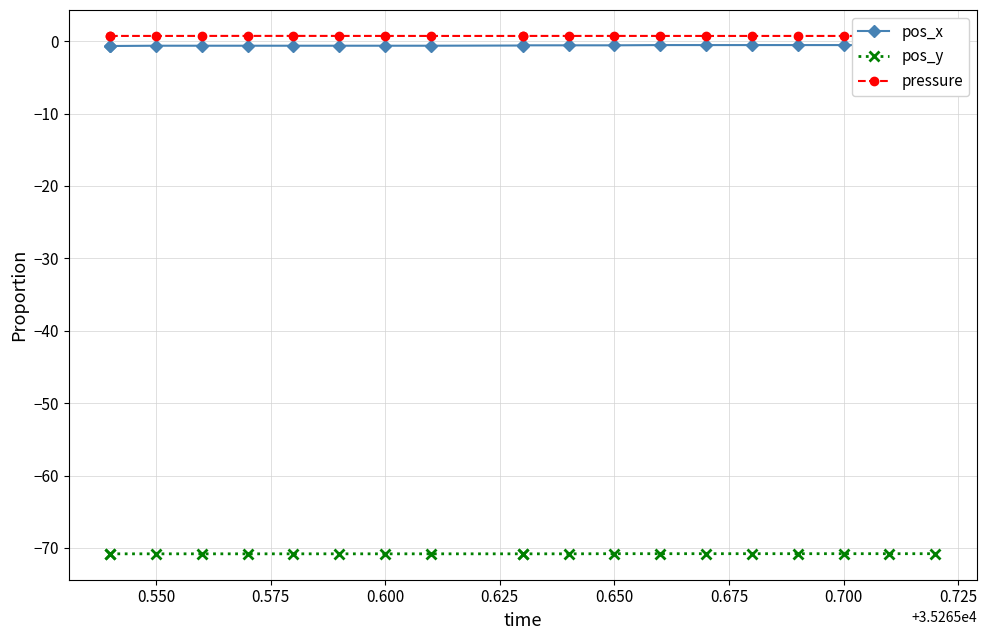

How many lines are shown in the chart?

3